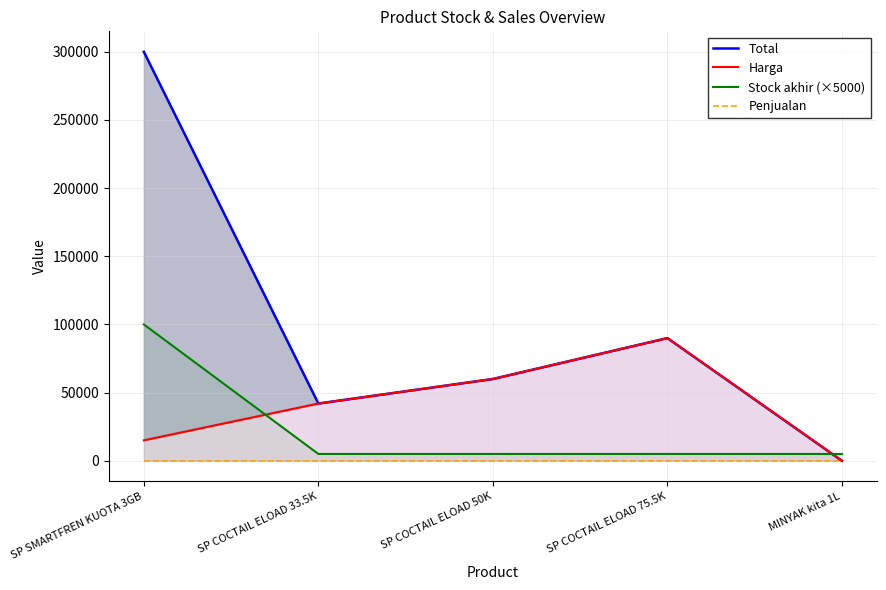

Reading right to left, transcribe all the data shown in this chart.

Total: 7	90000	60000	42000	300000
Harga: 7	90000	60000	42000	15000
Stock akhir (×5000): 5000	5000	5000	5000	100000
Penjualan: 0	0	0	0	0